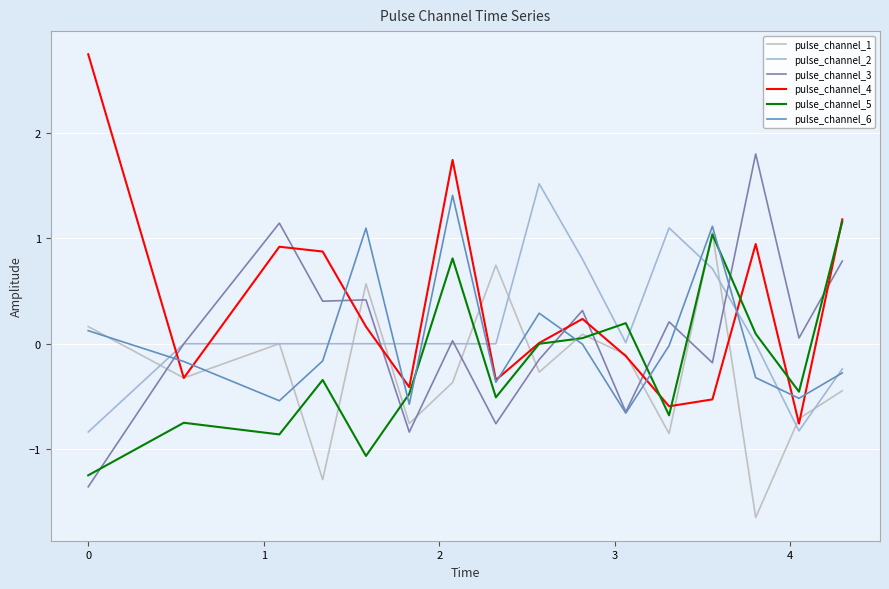

Does the chart have visible grid lines?

Yes